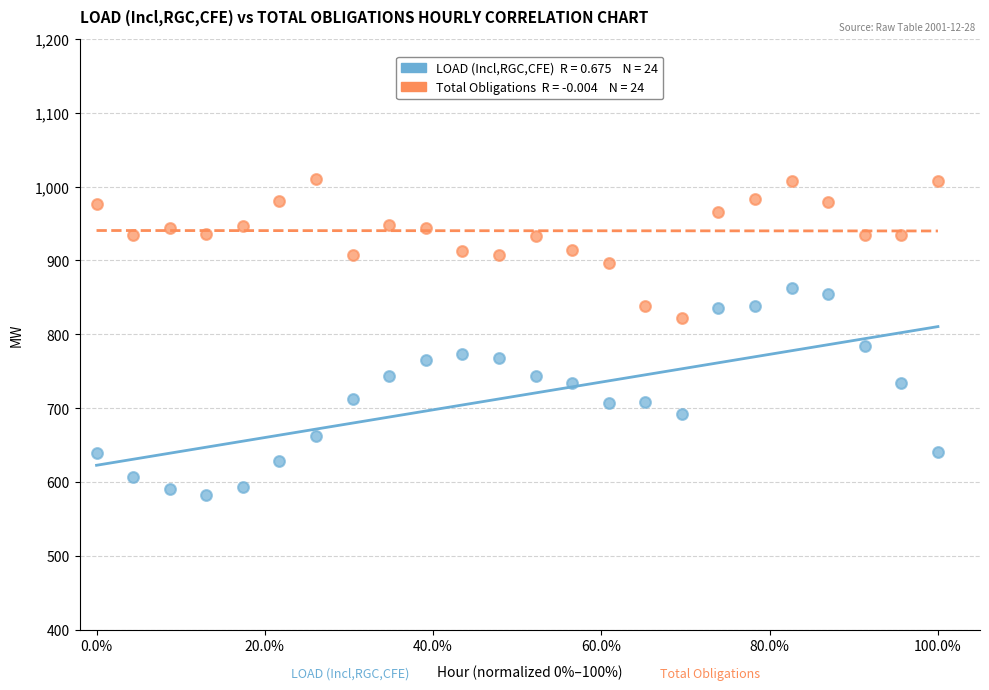

Across all data points, what is the range of Y values (max minus min)?

427